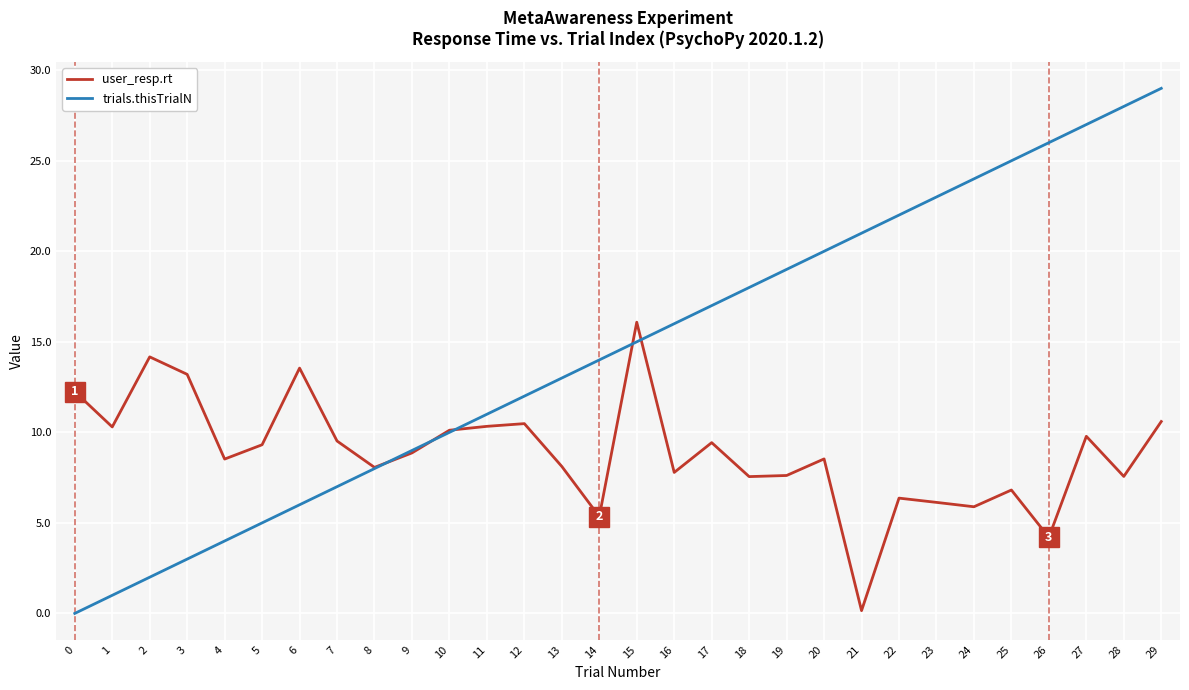

What is the difference between the second highest and second lowest values in the trials.thisTrialN series?

27.0